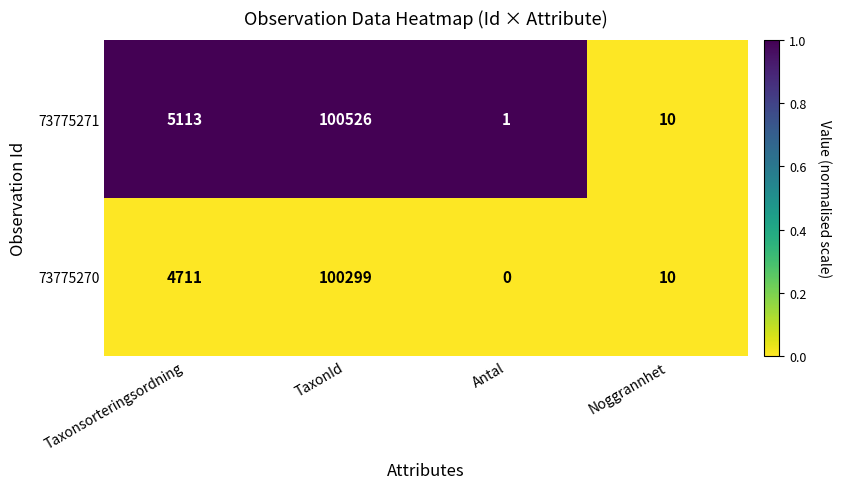

List the labels in order of 73775270 value, smallest first.

Antal, Noggrannhet, Taxonsorteringsordning, TaxonId